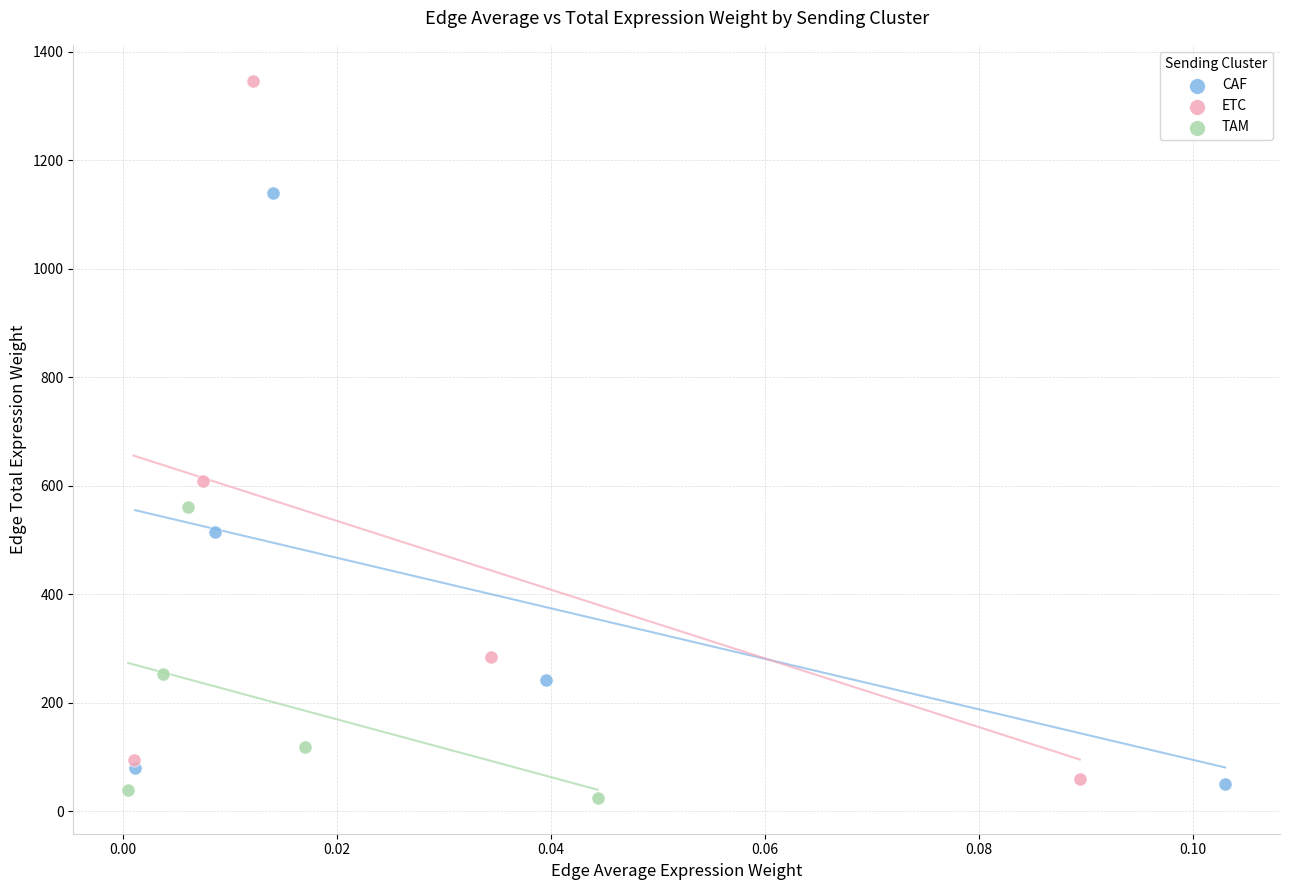

Which series has the largest Y range (max minus min)?

ETC